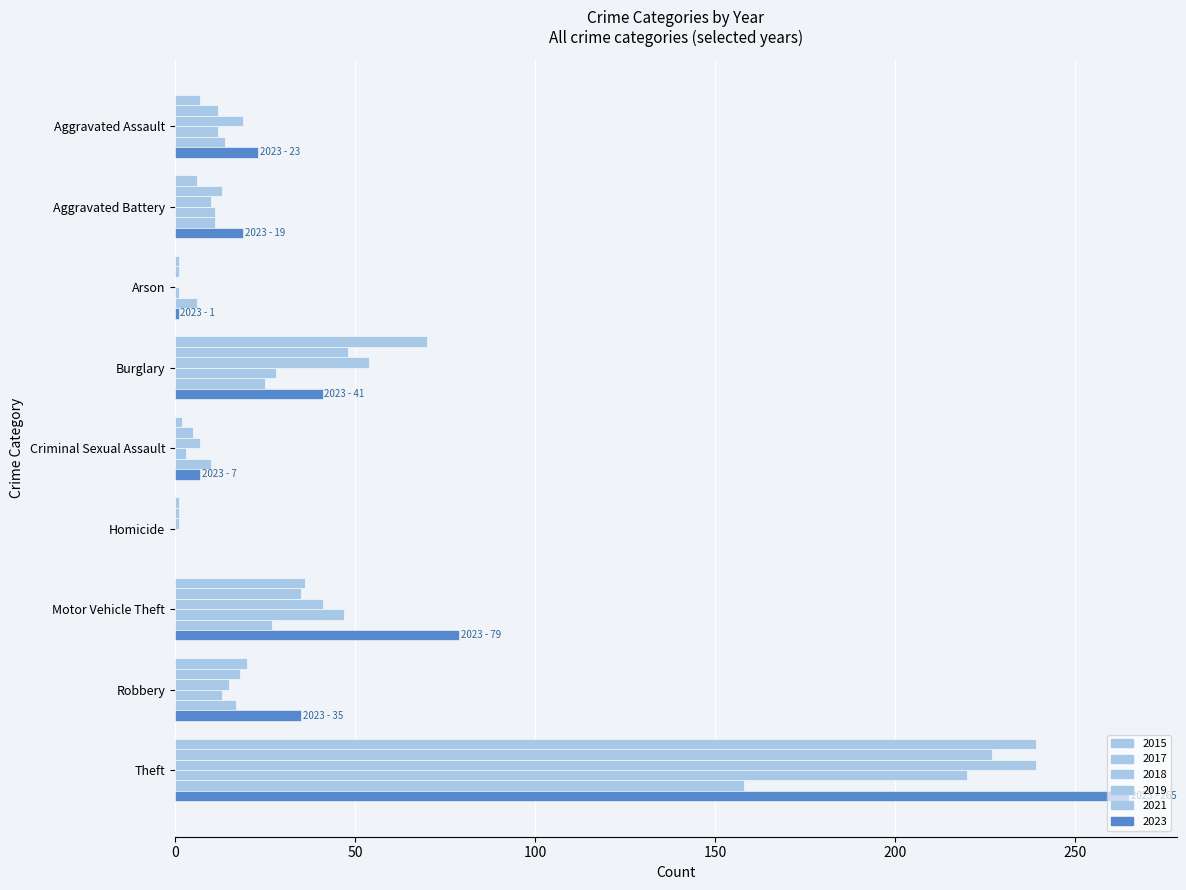

Reading left to right, extract all data points from this chart.

2015: 7	6	1	70	2	1	36	20	239
2017: 12	13	1	48	5	1	35	18	227
2018: 19	10	0	54	7	1	41	15	239
2019: 12	11	1	28	3	0	47	13	220
2021: 14	11	6	25	10	0	27	17	158
2023: 23	19	1	41	7	0	79	35	265